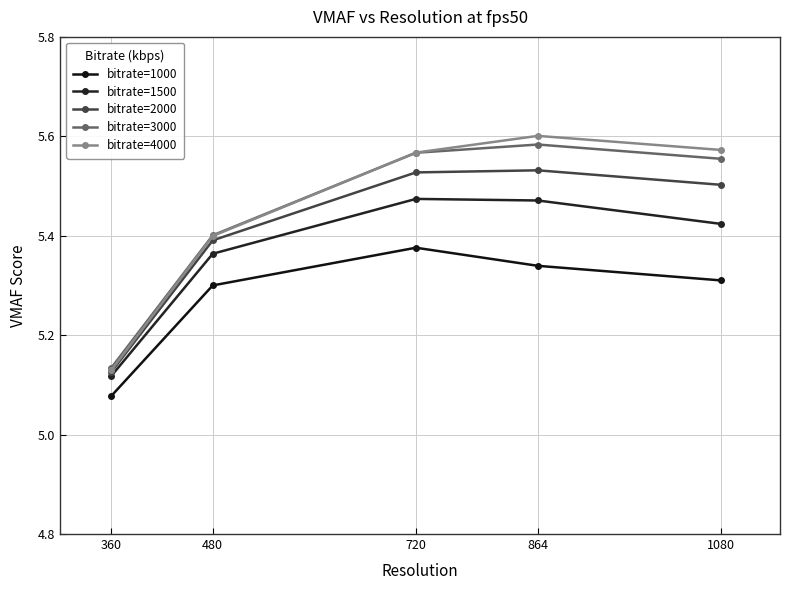

List the labels in order of bitrate=2000 value, smallest first.

360, 480, 1080, 720, 864